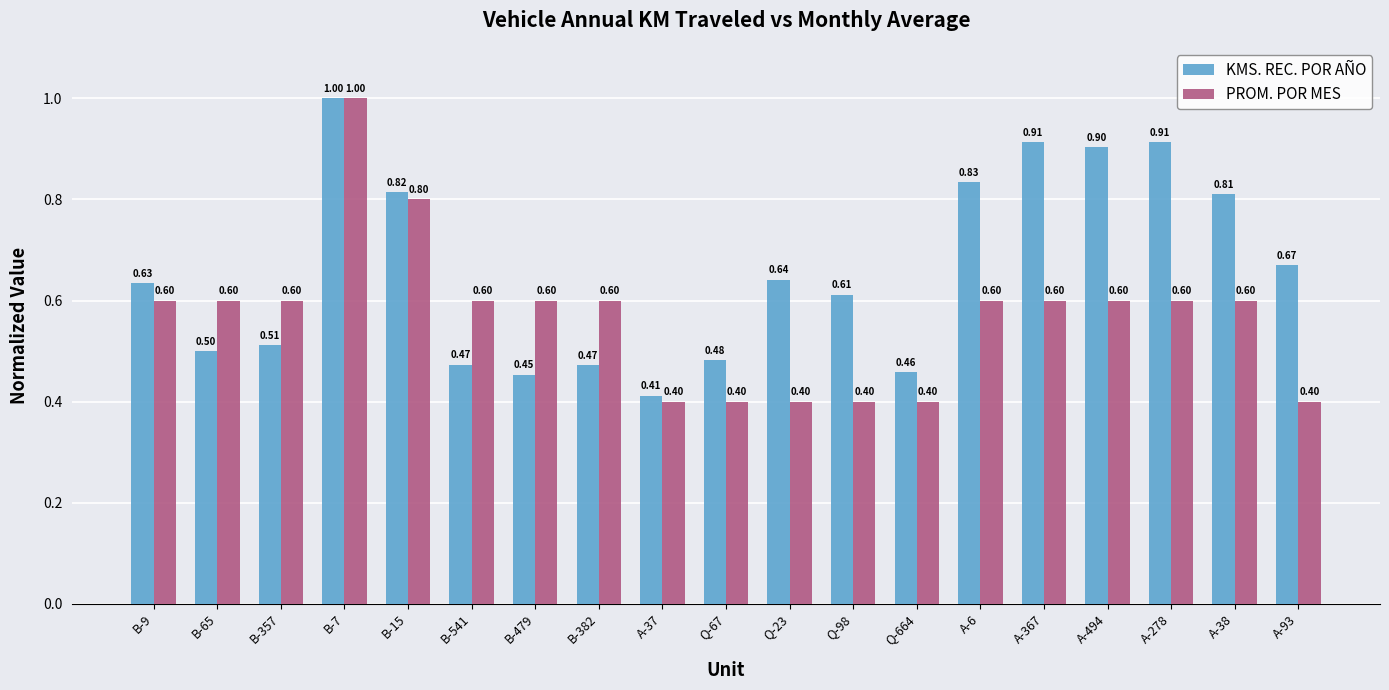

What is the value of the KMS. REC. POR AÑO bar at the 3rd from the left?

0.5